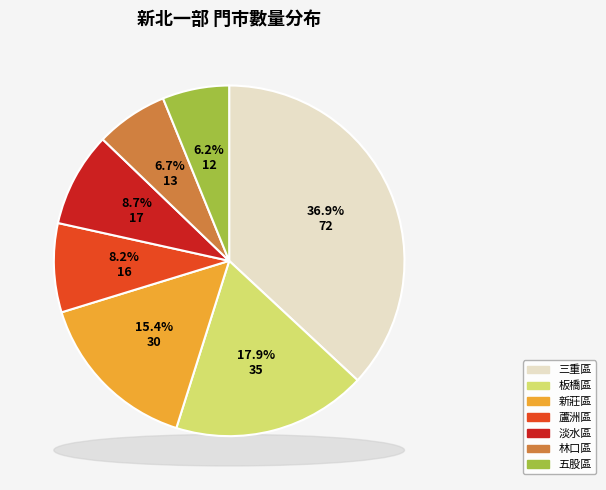

To the nearest percent, what is the average slice percentage?

14%